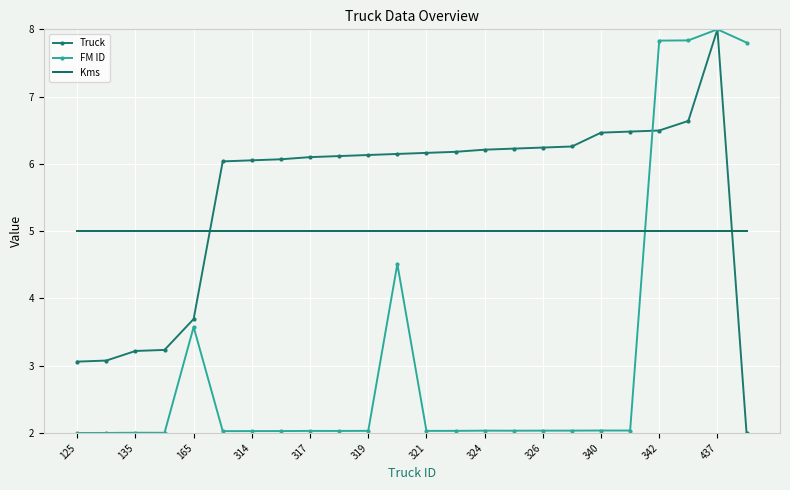

What is the smallest value displayed?

2.0